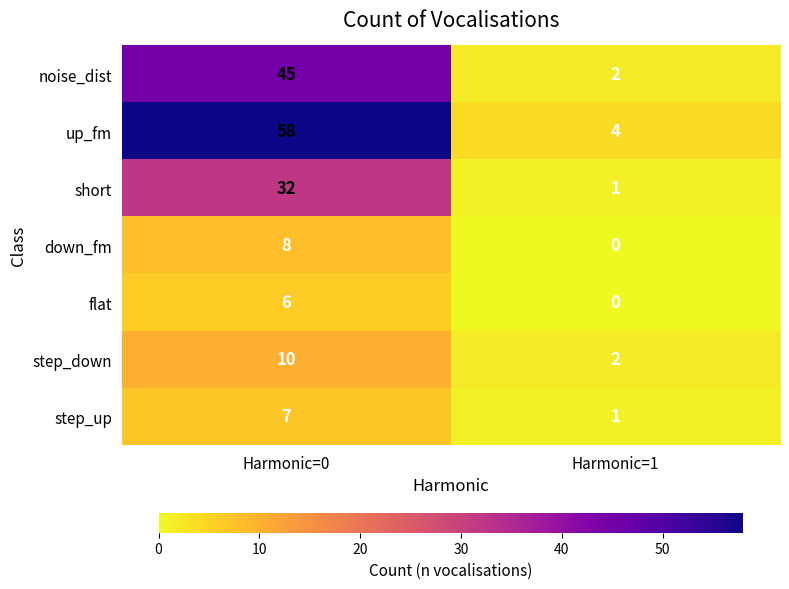

Which series has the largest total across all categories?

up_fm